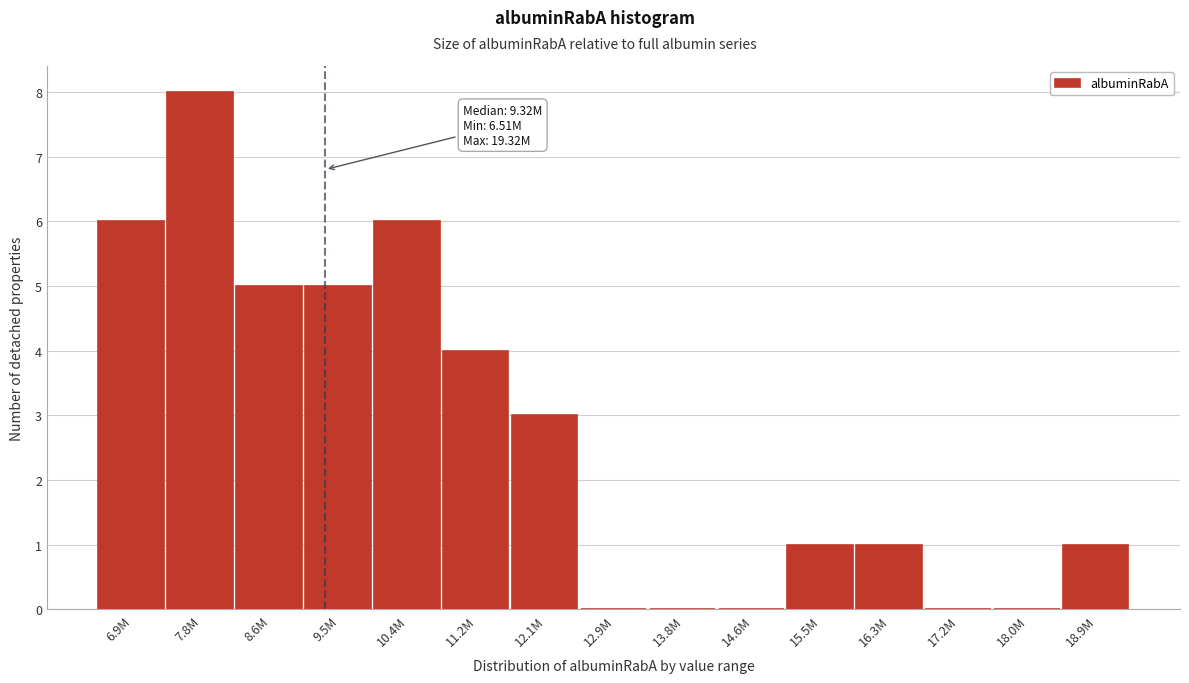

Reading left to right, what are all the values shown in this chart?

6.9M=6	7.8M=8	8.6M=5	9.5M=5	10.4M=6	11.2M=4	12.1M=3	12.9M=0	13.8M=0	14.6M=0	15.5M=1	16.3M=1	17.2M=0	18.0M=0	18.9M=1